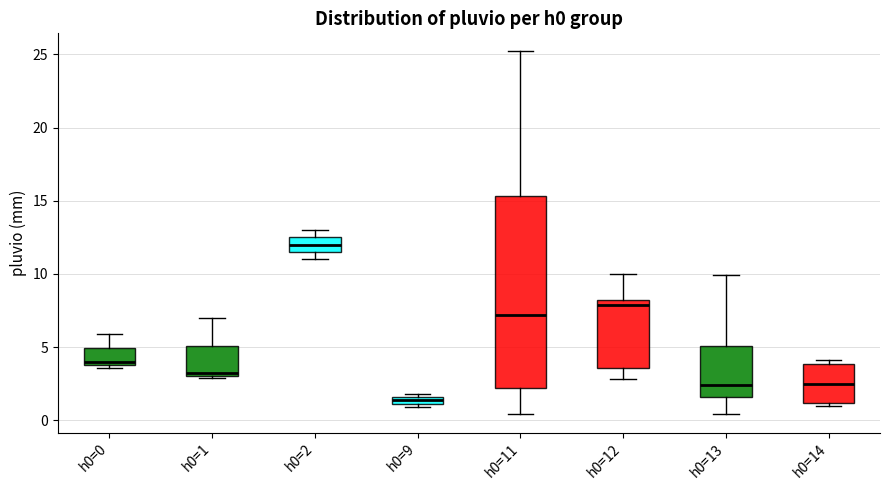

Where does the lower whisker of the box for h0=11 end on the y-axis? The values are not printed on the chart, so give them approximately, as read against the axis.

0.5